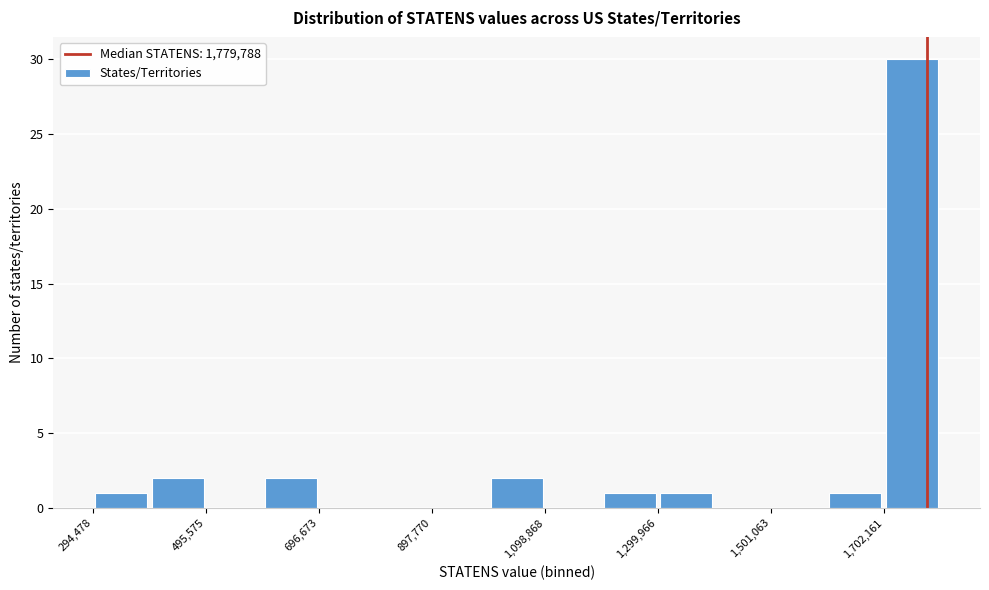

Read against the x-axis, roughly where is the centre of the tallest bar?

1750000